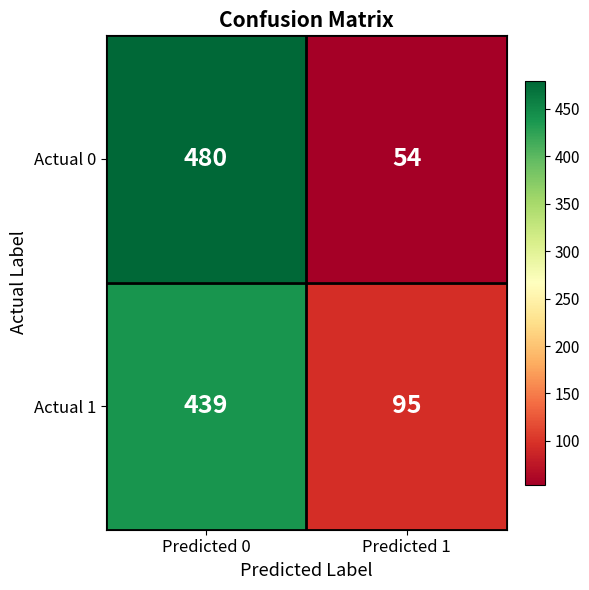

Reading left to right, what are all the values shown in this chart?

Actual 0: 480	54
Actual 1: 439	95